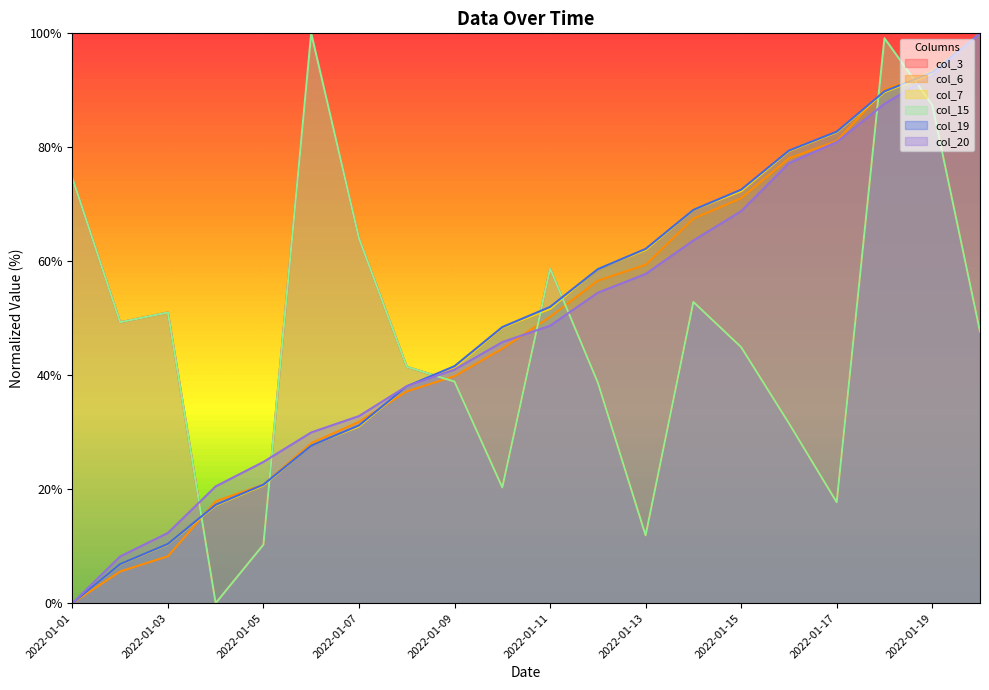

What is the sum of all col_19 values?

1001.8